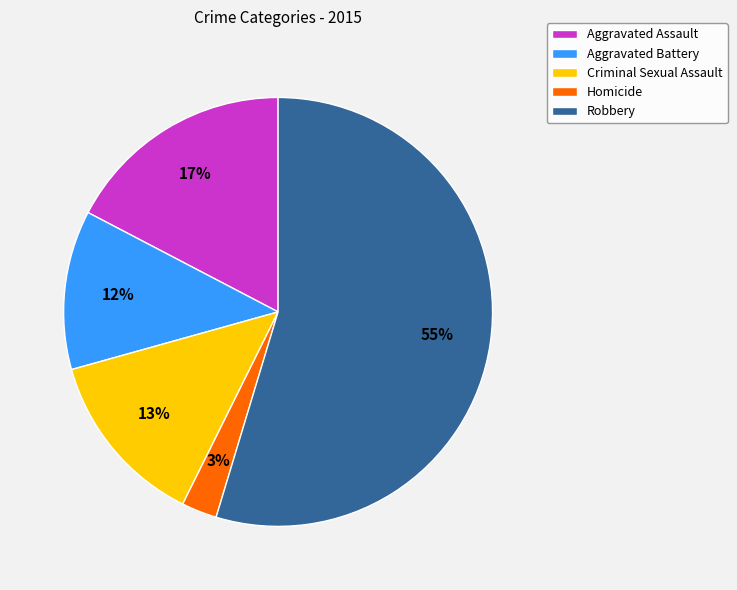

How many segments does this pie chart have?

5